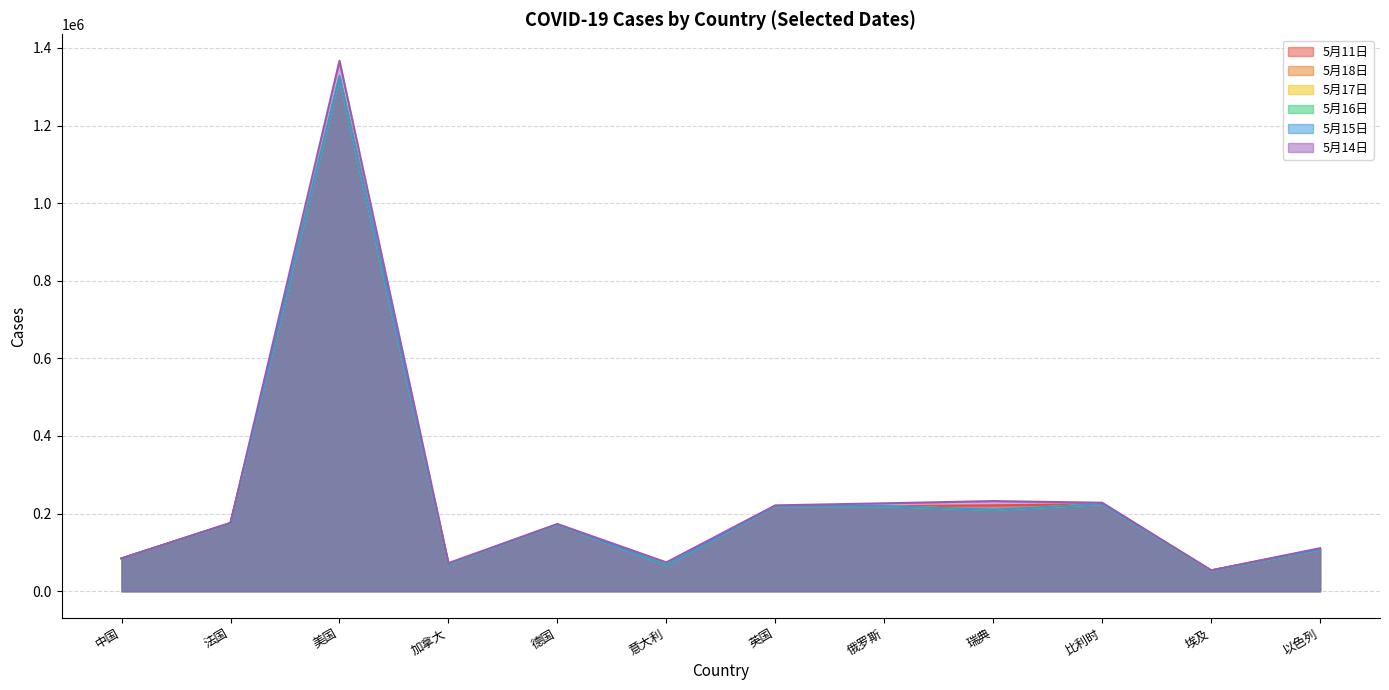

Does the chart have visible grid lines?

Yes